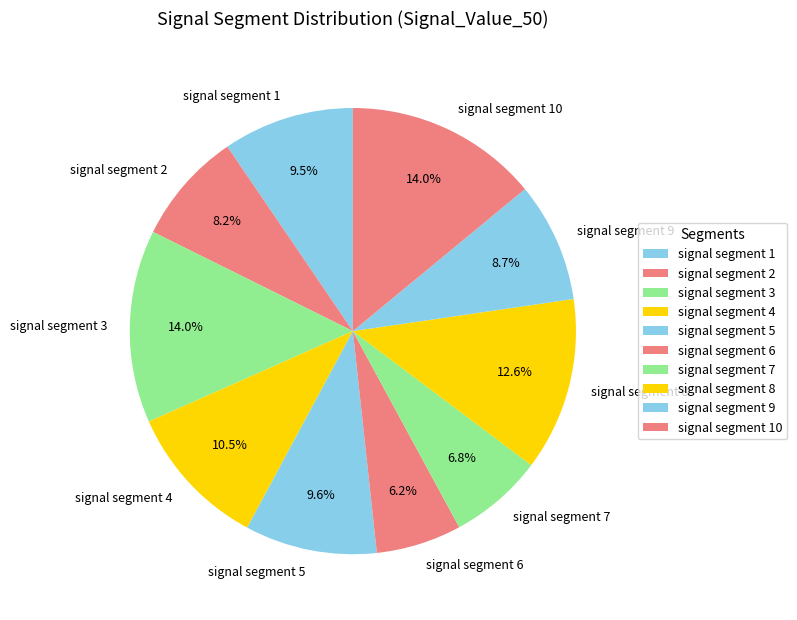

How many segments does this pie chart have?

10